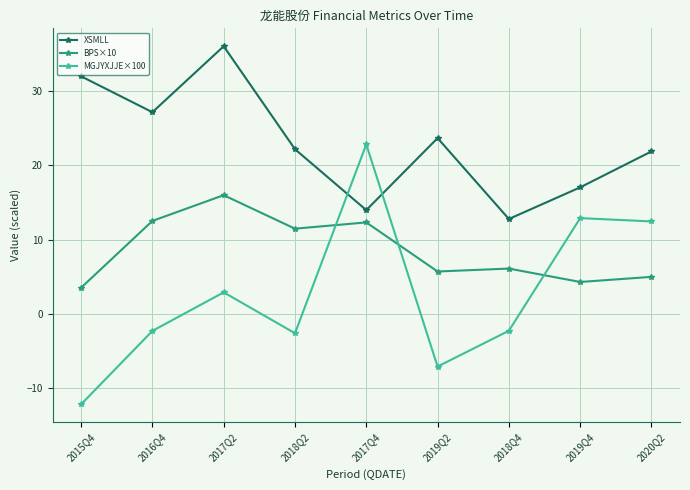

Rank the series by their average value, from highest to lowest.

XSMLL, BPS×10, MGJYXJJE×100